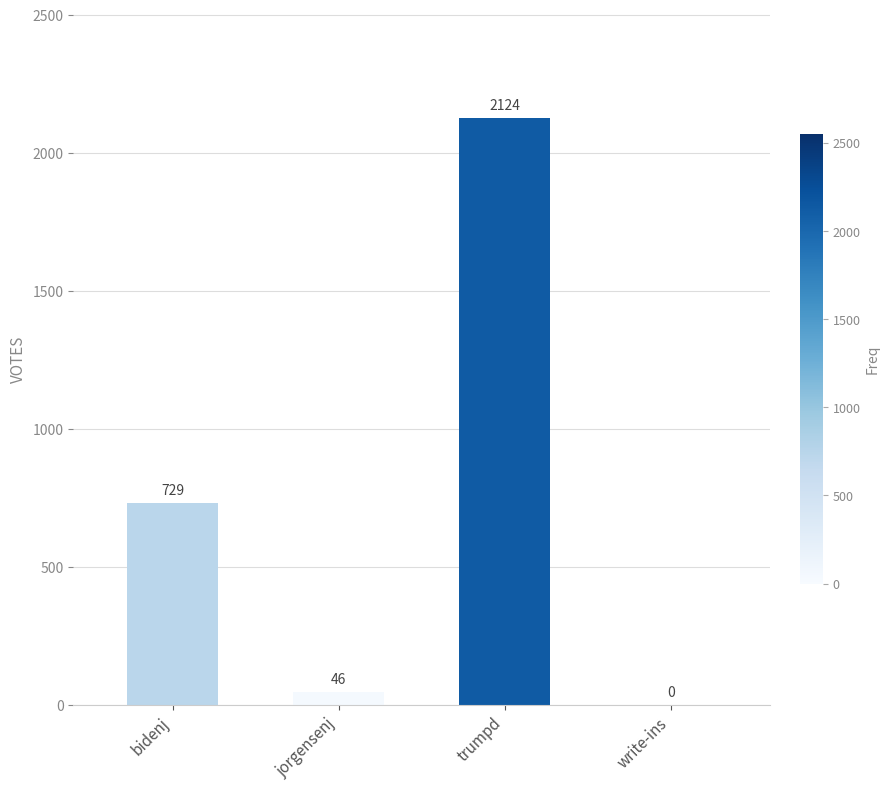

The chart shows a value of 729 at bidenj. True or false?

True